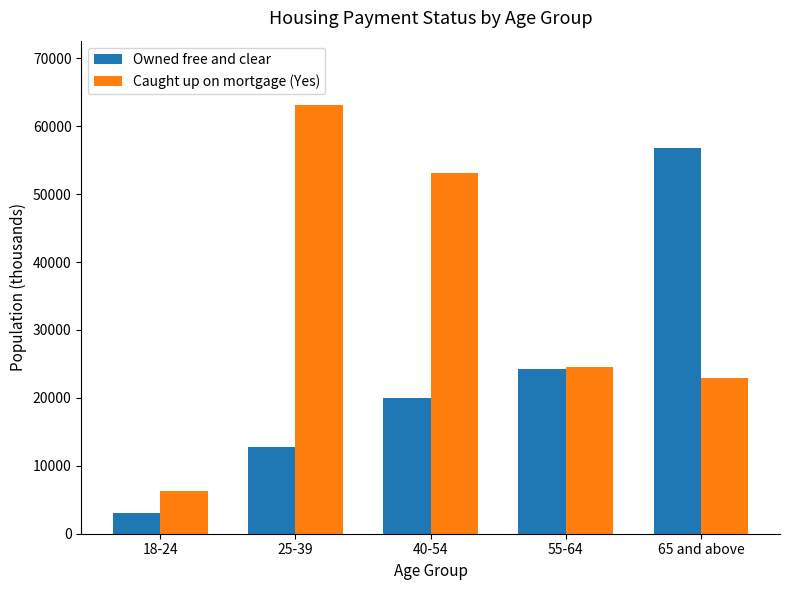

Which category has the lowest value in the Caught up on mortgage (Yes) series?

18-24